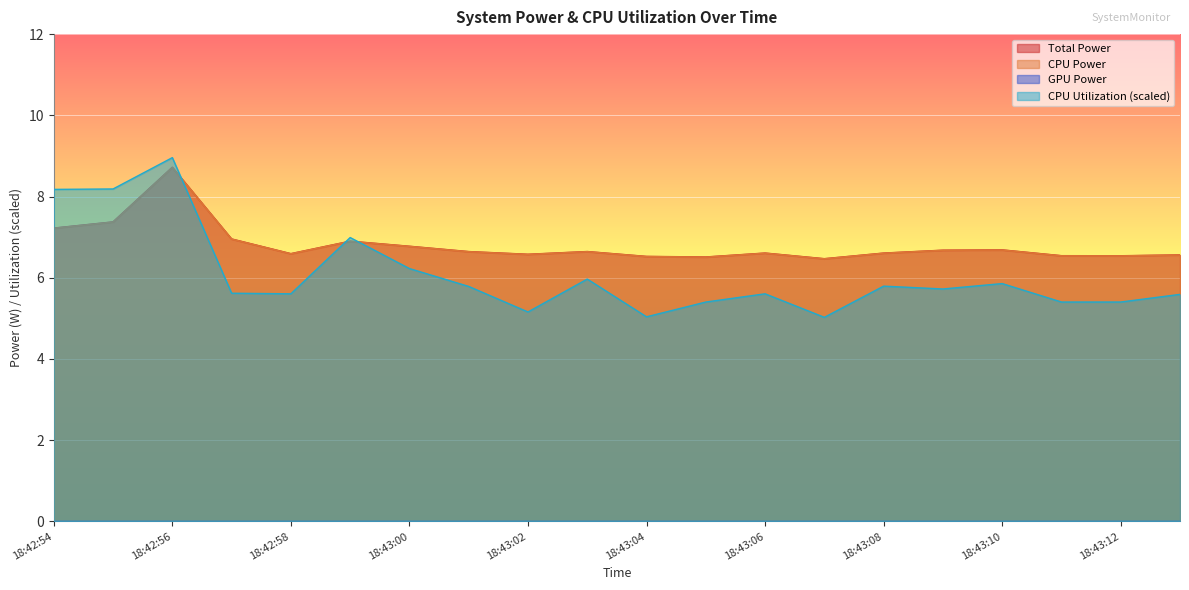

What value does the CPU Power series have at 18:43:05?

6.5